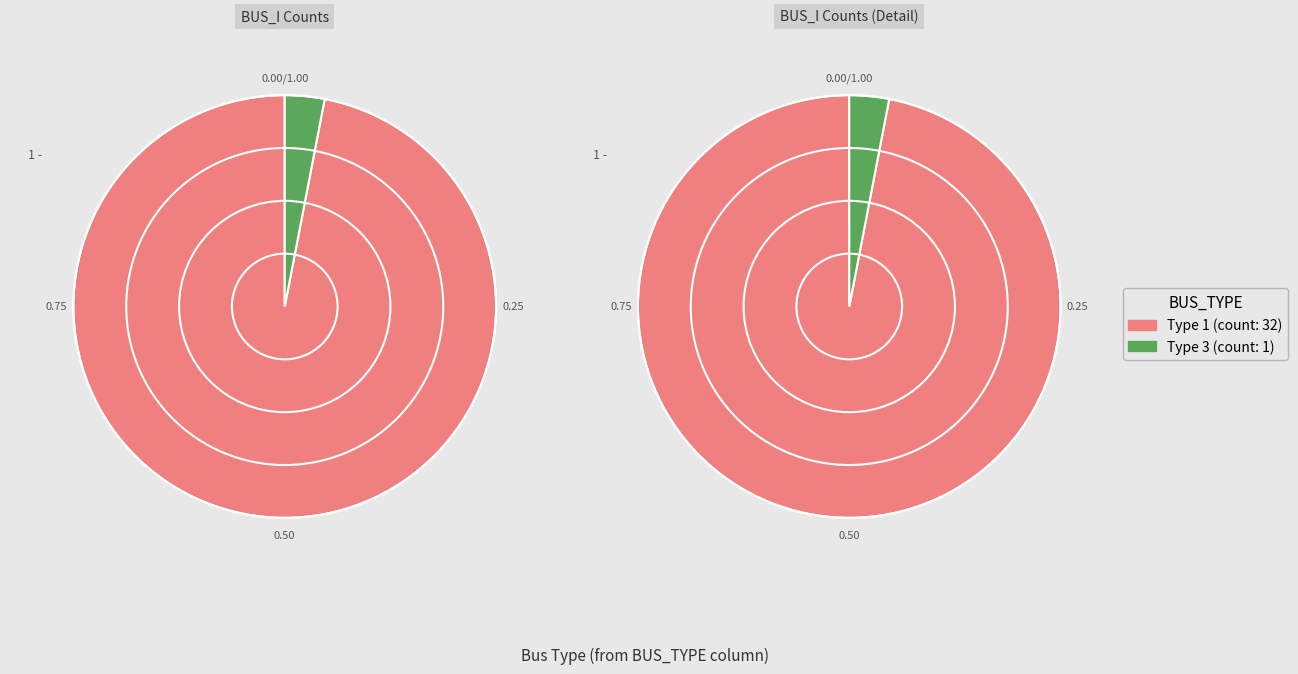

What is the change in value from BUS_TYPE 1 to BUS_TYPE 3?

-31